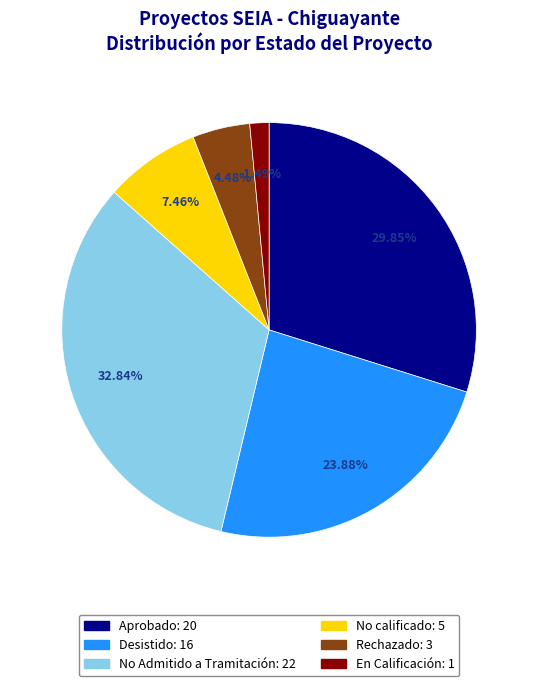

Which category has the smallest portion of the pie?

En Calificación